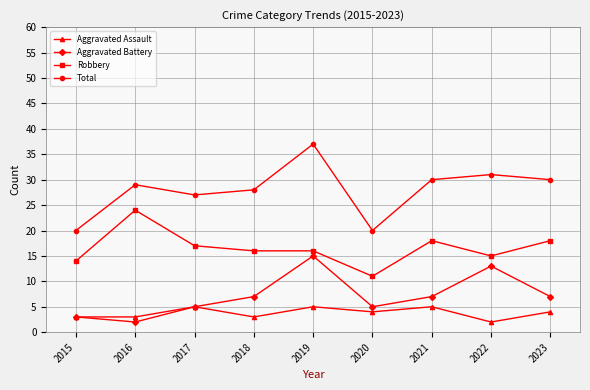

True or false: Aggravated Assault has more than 0 interior local peaks.

True